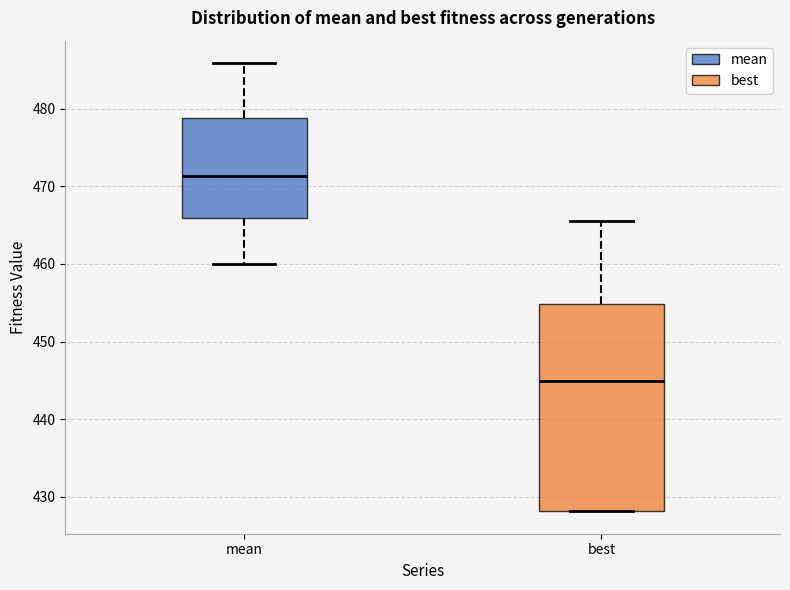

Reading left to right, transcribe this box plot: for each box, give where its median line is, the range the box spans, and where its two whiskers end, as read against the y-axis. The values are not printed on the chart, so give them approximately, as read against the axis.

mean: median 471, box 466 to 479, whiskers 460 to 486
best: median 445, box 428 to 455, whiskers 428 to 466